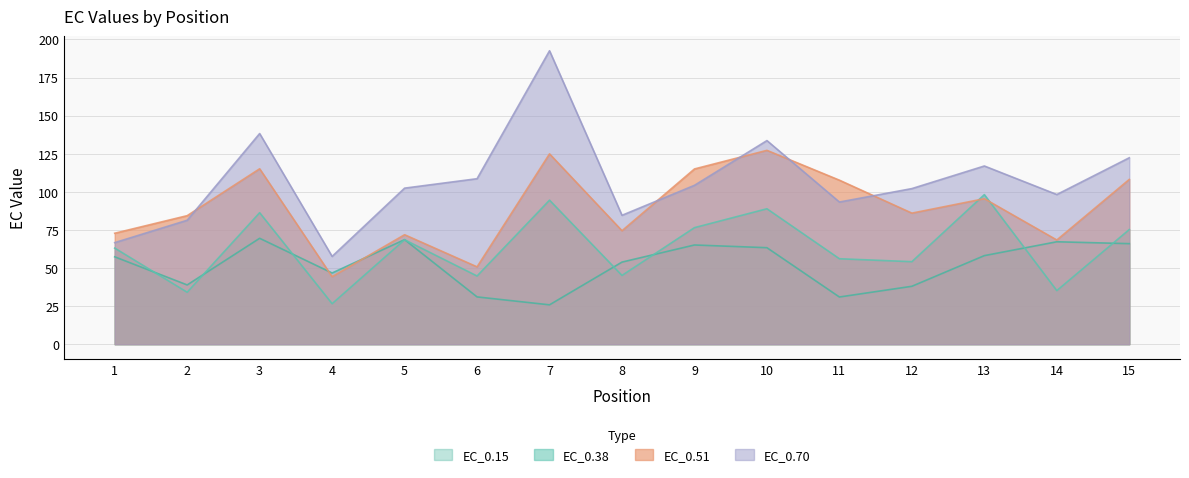

Which series has the largest total across all categories?

EC_0.70